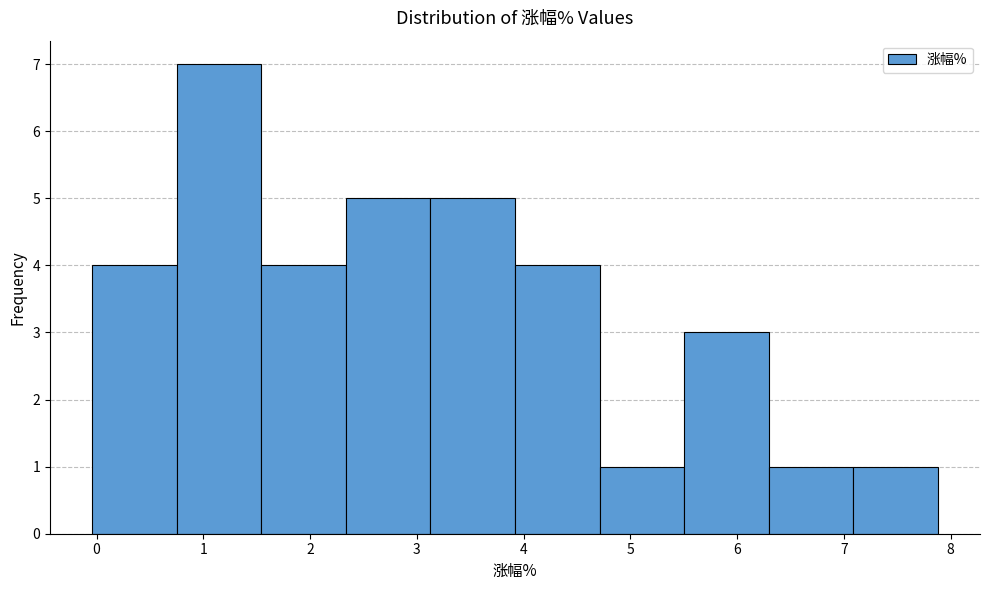

How tall is the bar that spans 6.3 to 7.1 on the x-axis? Neither the bar edges nor the heights are printed on the chart, so give them approximately, as read against the axes.

1